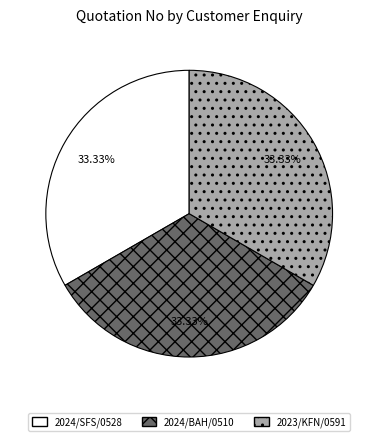

What is the ratio of the value at 2024/BAH/0510 to the value at 2023/KFN/0591?

1.0